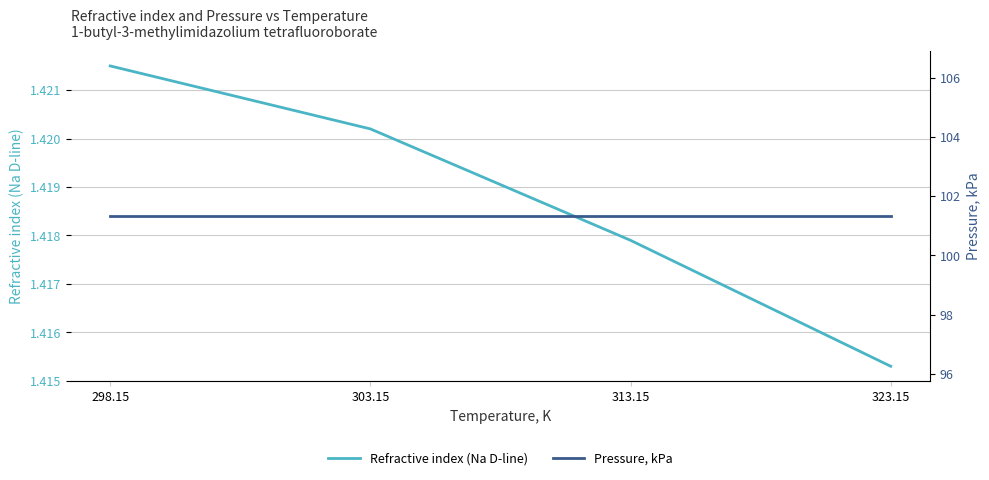

Which series has the largest total across all categories?

Pressure, kPa